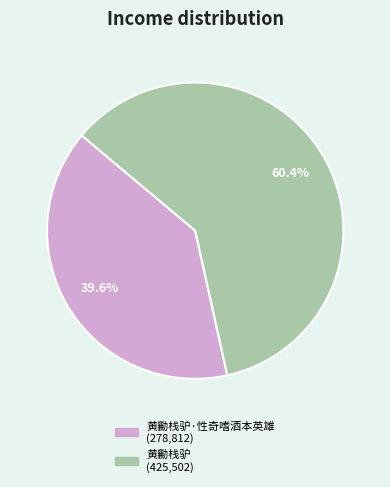

Does any single category account for the majority?

Yes